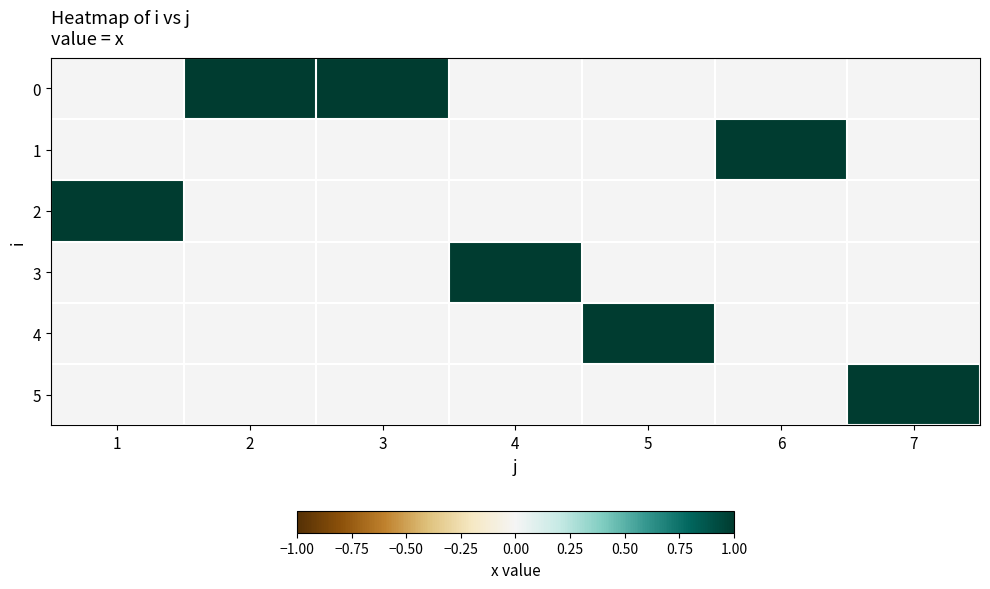

Which has a higher value, 7 or 4?

7